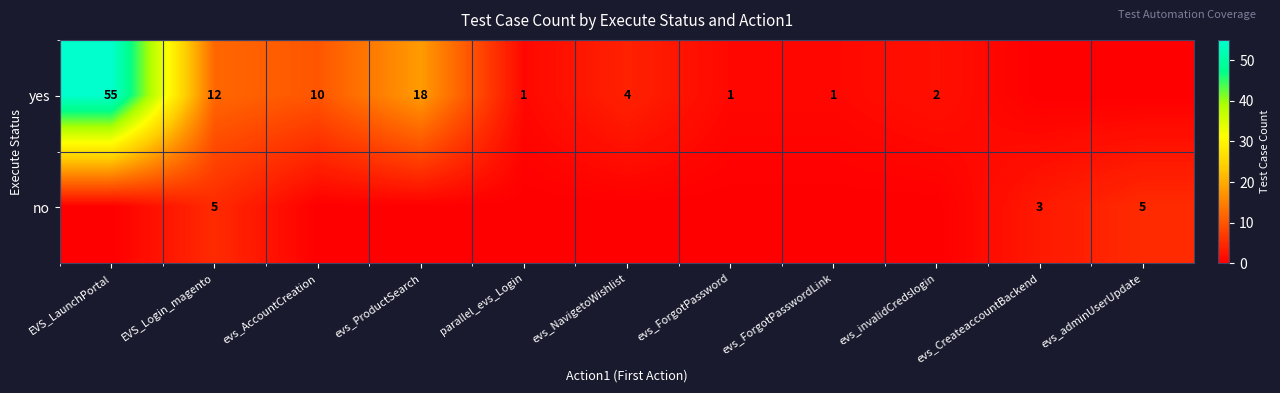

Is it true that yes equals 1 at evs_ForgotPasswordLink?

True